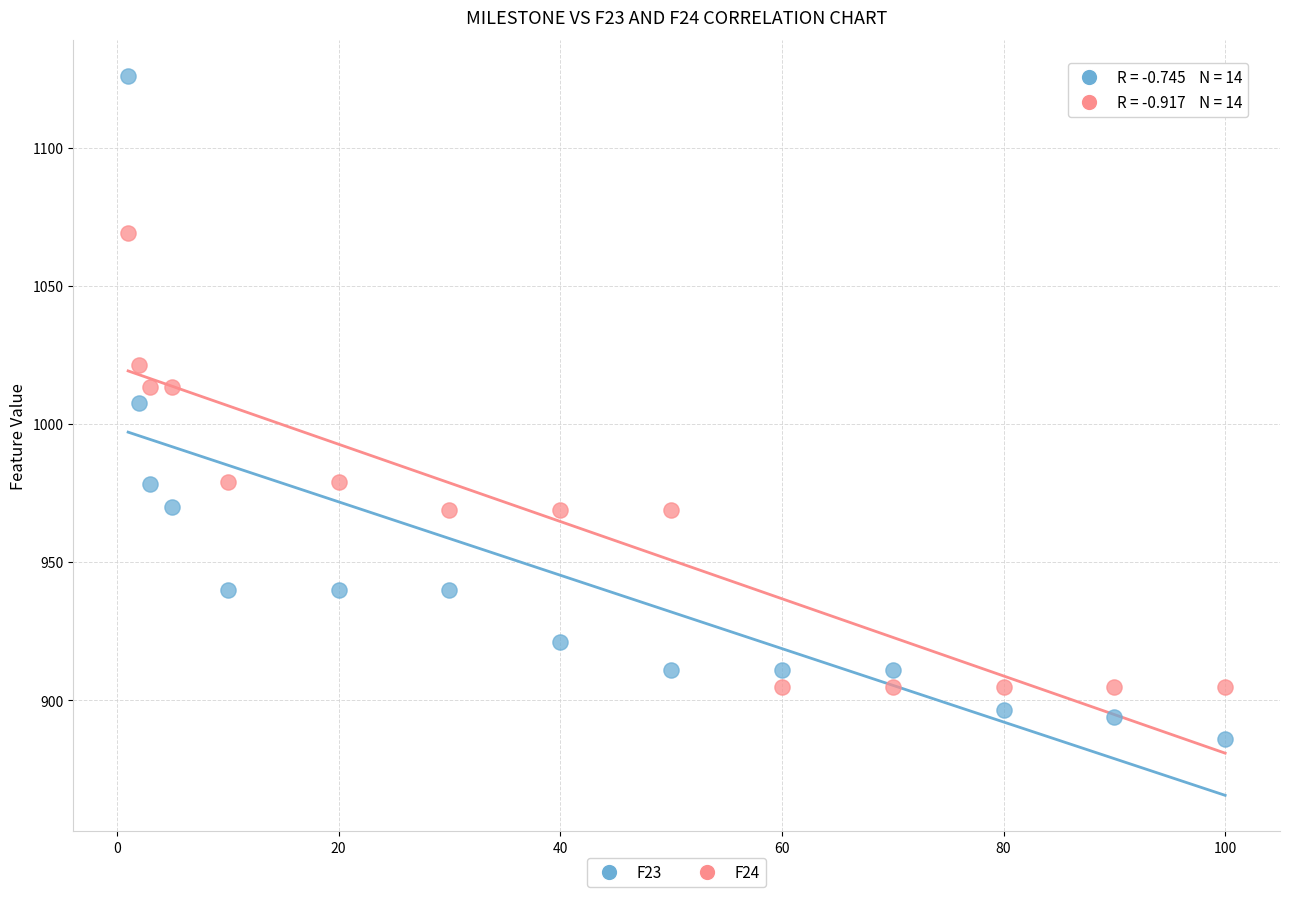

Across all data points, what is the range of Y values (max minus min)?

240.1